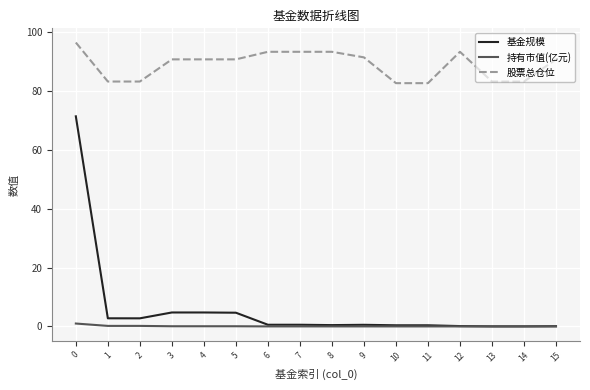

Is this an area chart (filled region under the line)?

No